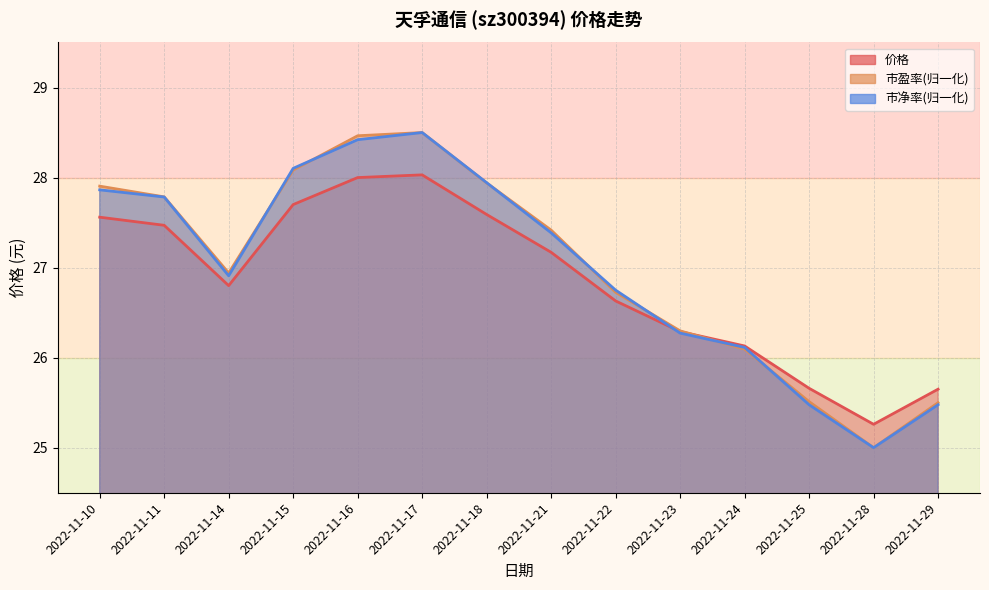

Which series has the largest total across all categories?

市盈率